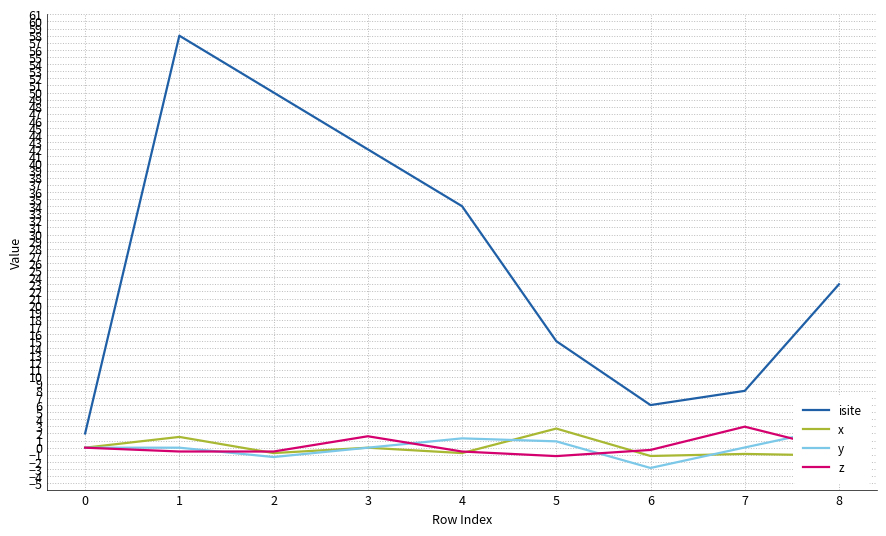

How many times do x and y cross each other?

3